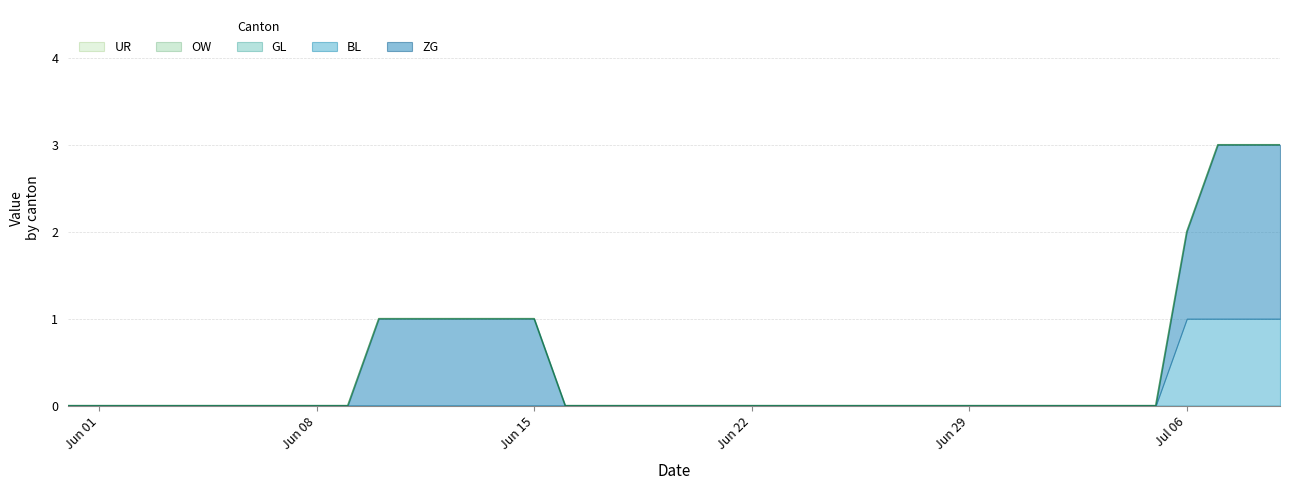

What is the maximum value for ZG?

2